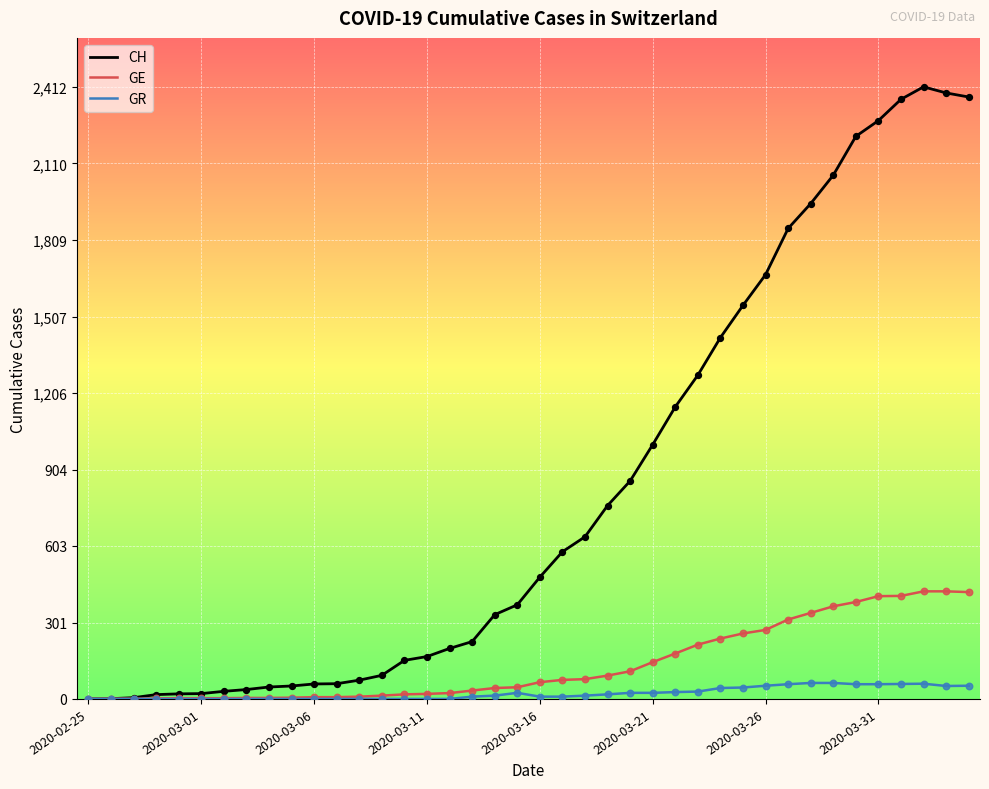

At how many categories does at least one series exceed 773?

16